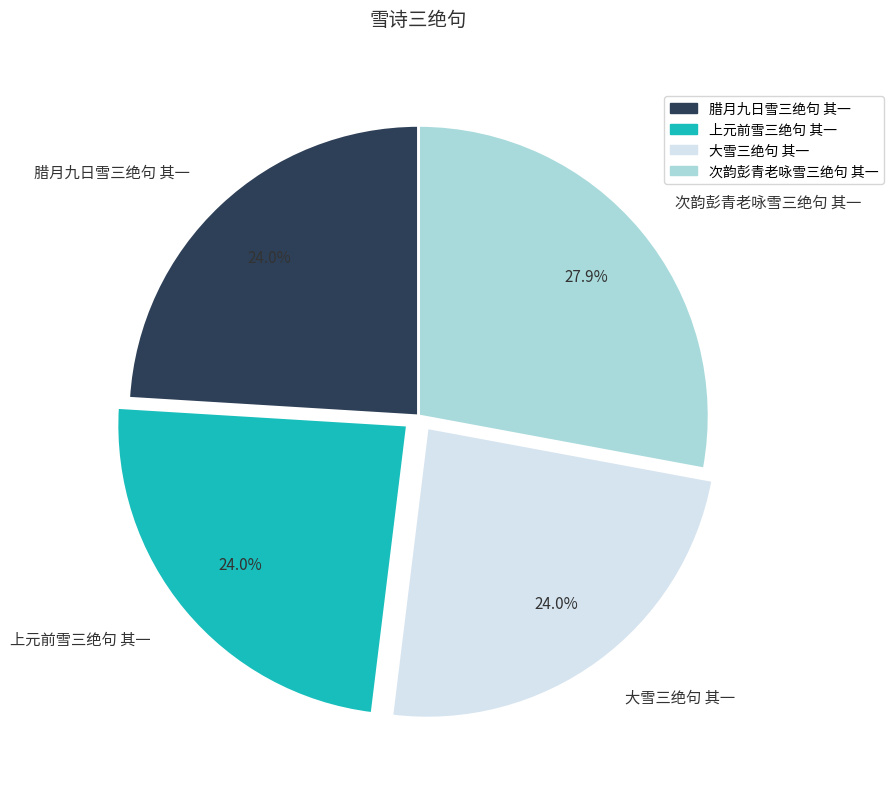

Between 次韵彭青老咏雪三绝句 其一 and 腊月九日雪三绝句 其一, which is larger?

次韵彭青老咏雪三绝句 其一